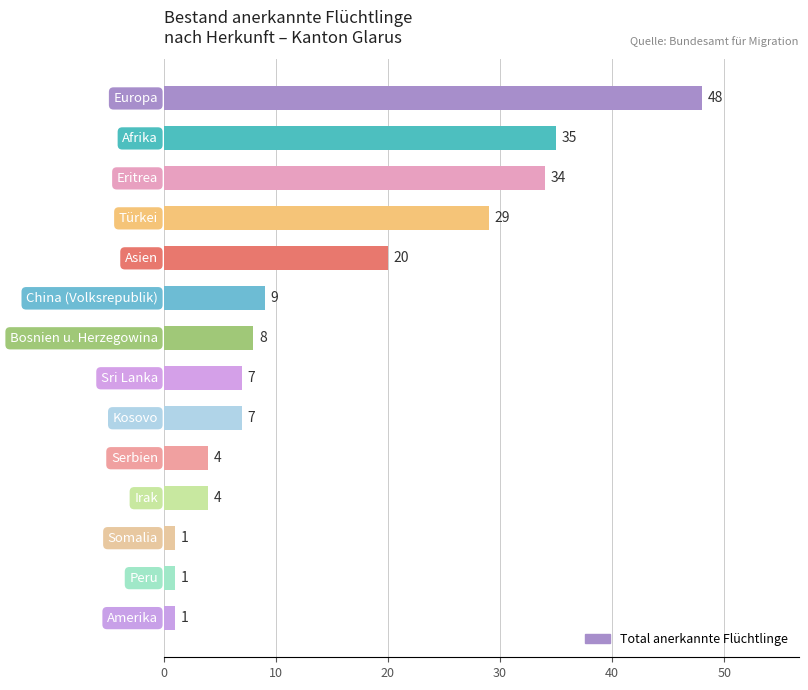

What is the value of the 2nd bar from the top?

35